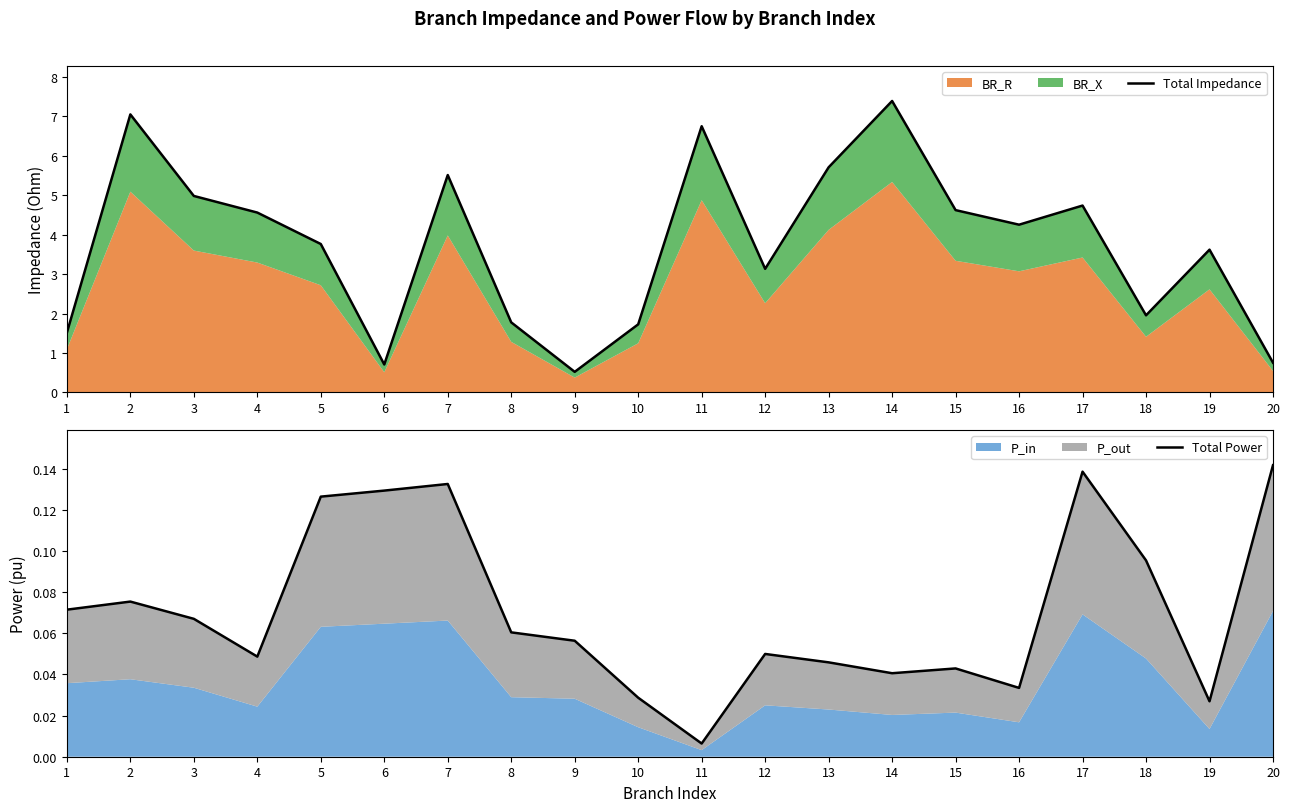

List the labels in order of Total Power value, largest first.

20, 17, 7, 6, 5, 18, 2, 1, 3, 8, 9, 12, 4, 13, 15, 14, 16, 10, 19, 11